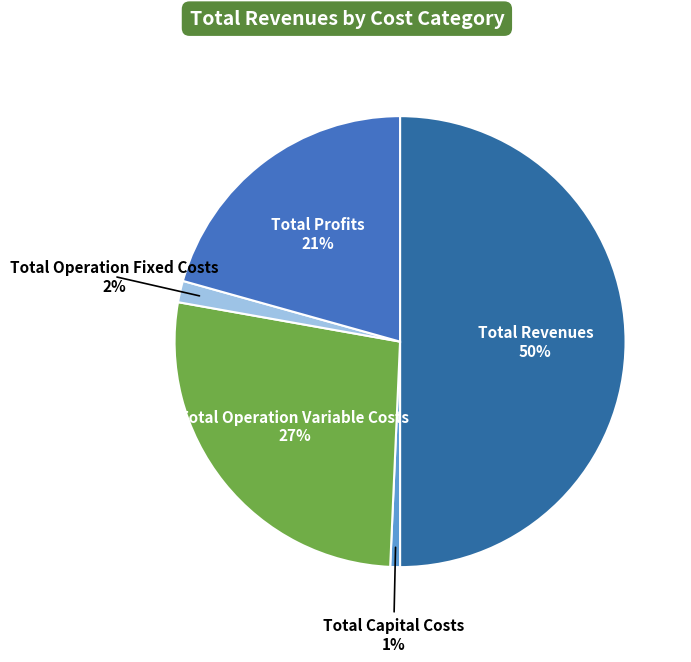

How many segments does this pie chart have?

5